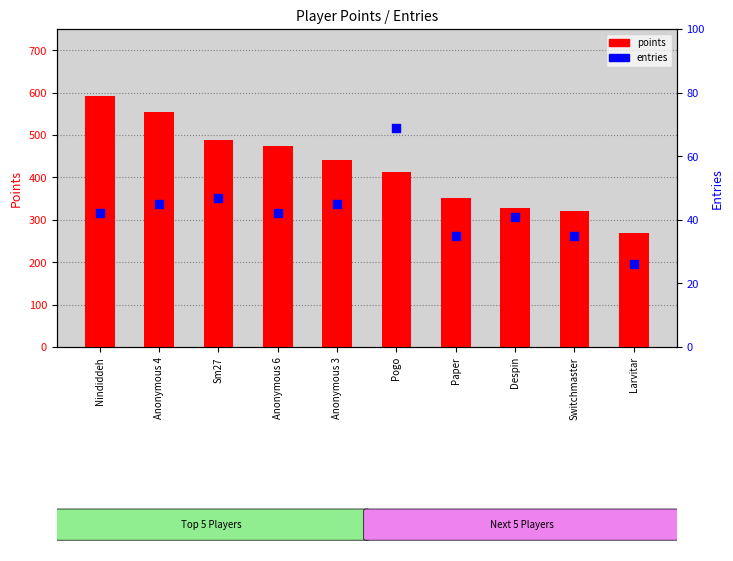

Which series has the largest total across all categories?

points